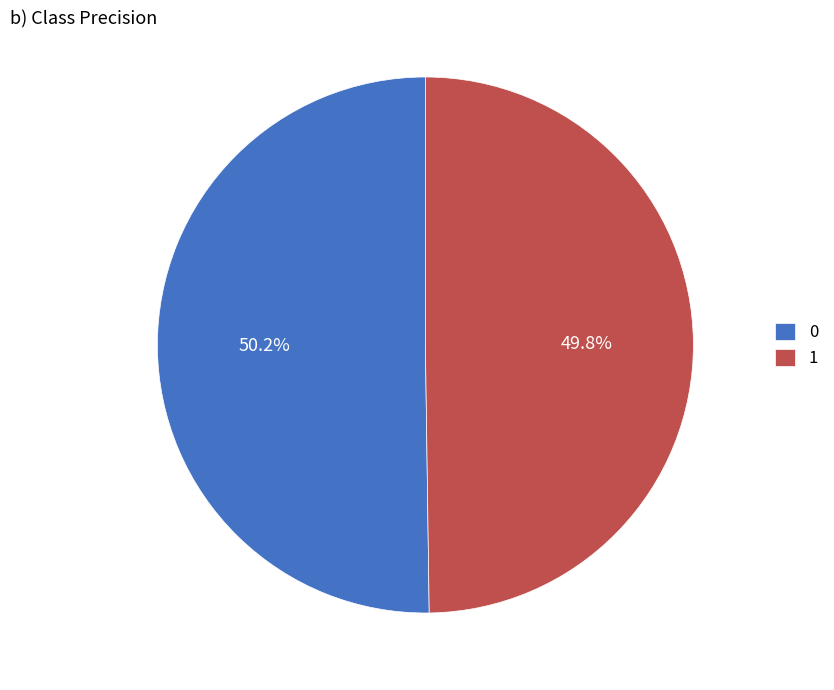

Is it true that 1 is 50% of the pie?

True